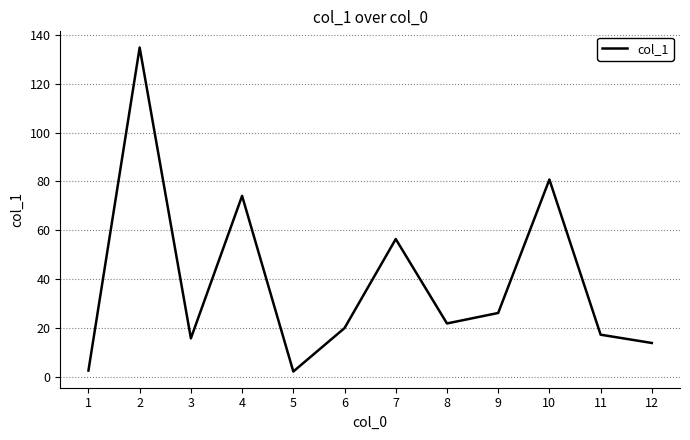

At which label is the value closest to 68?

4